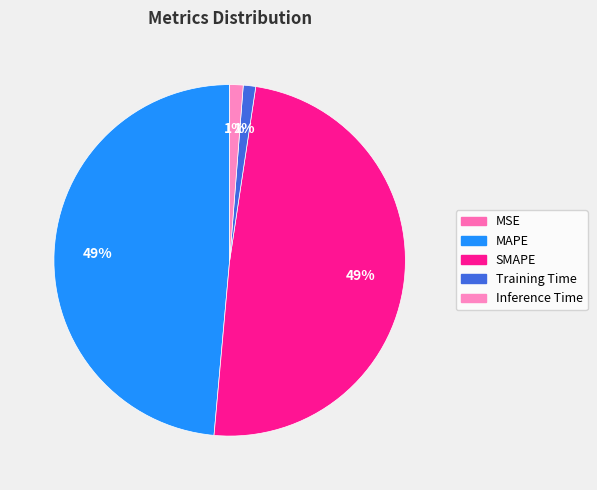

To the nearest percent, what is the combined percentage of MAPE and Inference Time?

50%